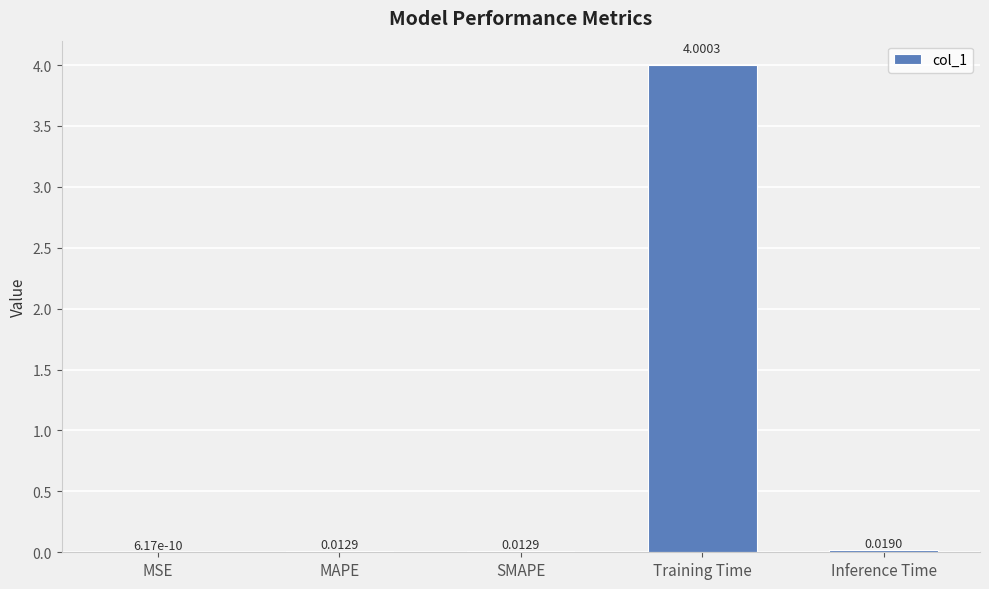

Which has a higher value, MAPE or Training Time?

Training Time